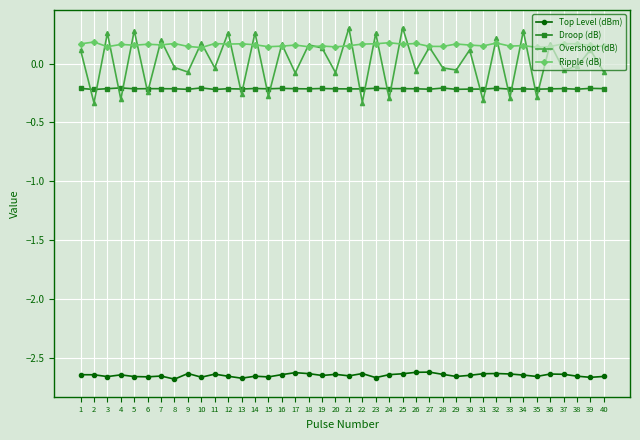

True or false: Ripple (dB) has more than 0 points higher than both neighbors.

True